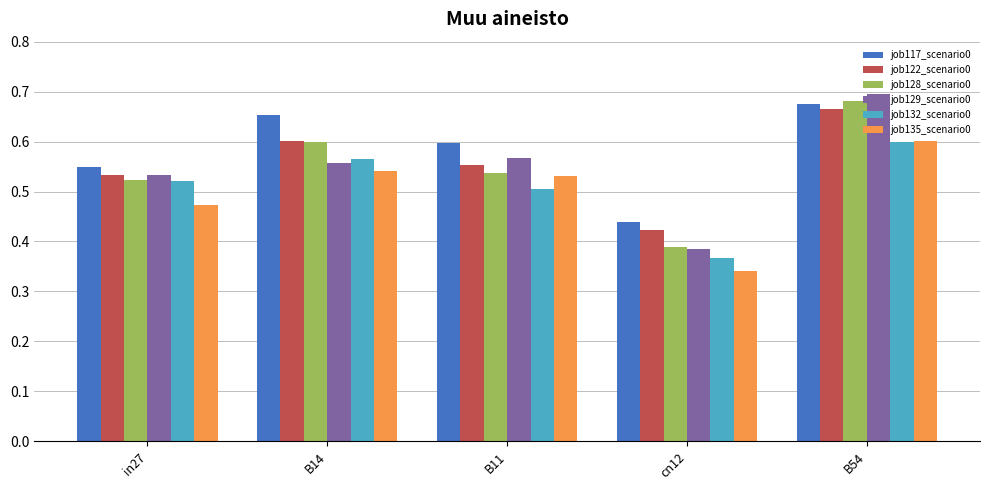

How many categories are shown in the chart?

5